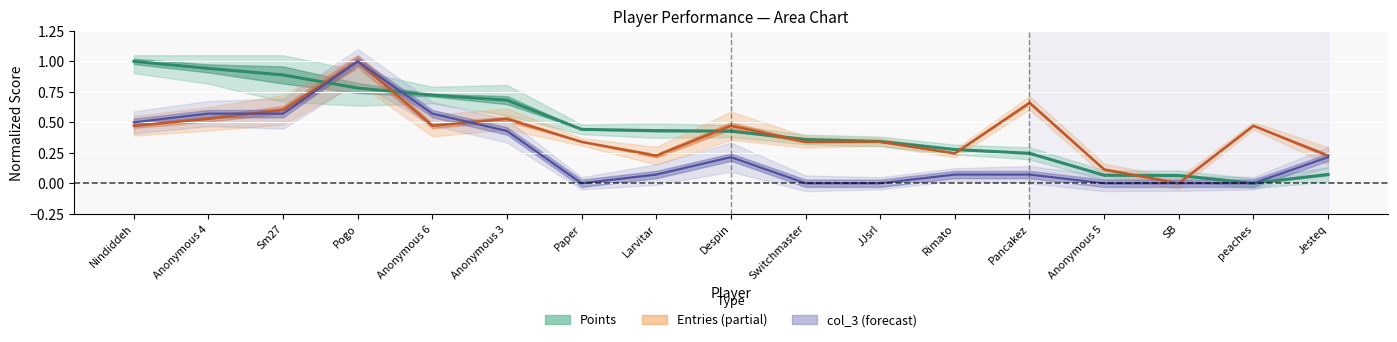

The Entries series shows 0.5 at Nindiddeh. True or false?

True